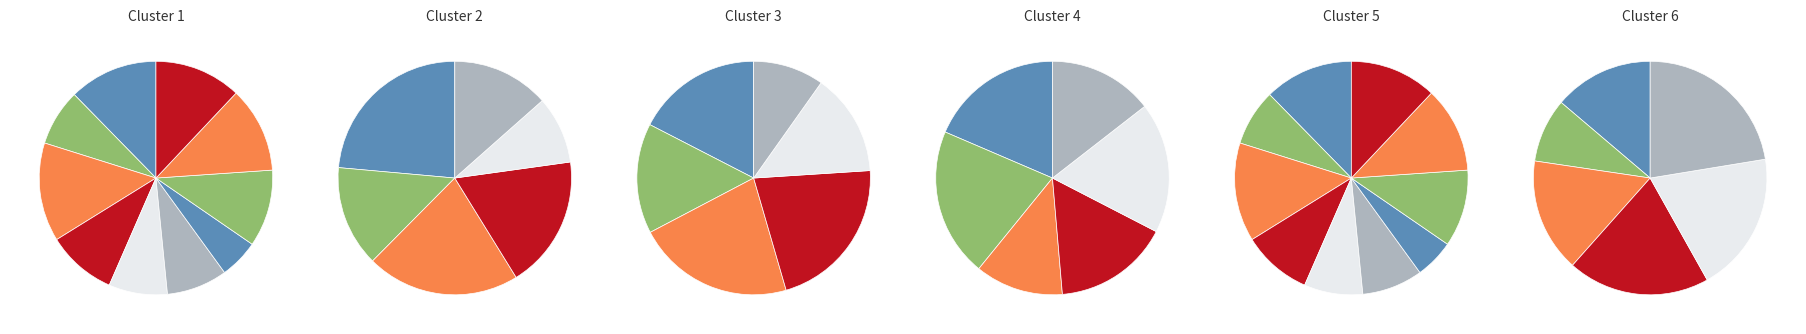

True or false: linux-ntfs.csv accounts for 20% of the total.

False